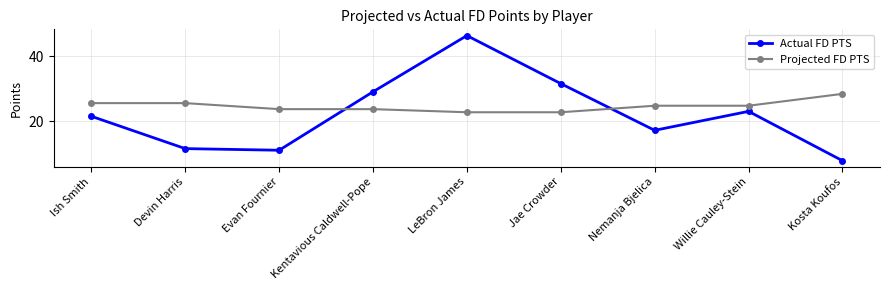

What is the highest value of the Actual FD PTS series?

46.3